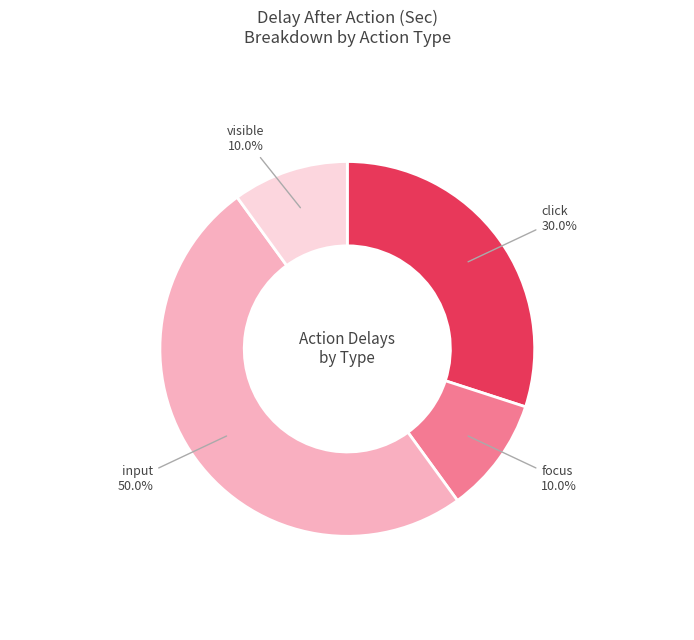

Which slice is the largest?

input